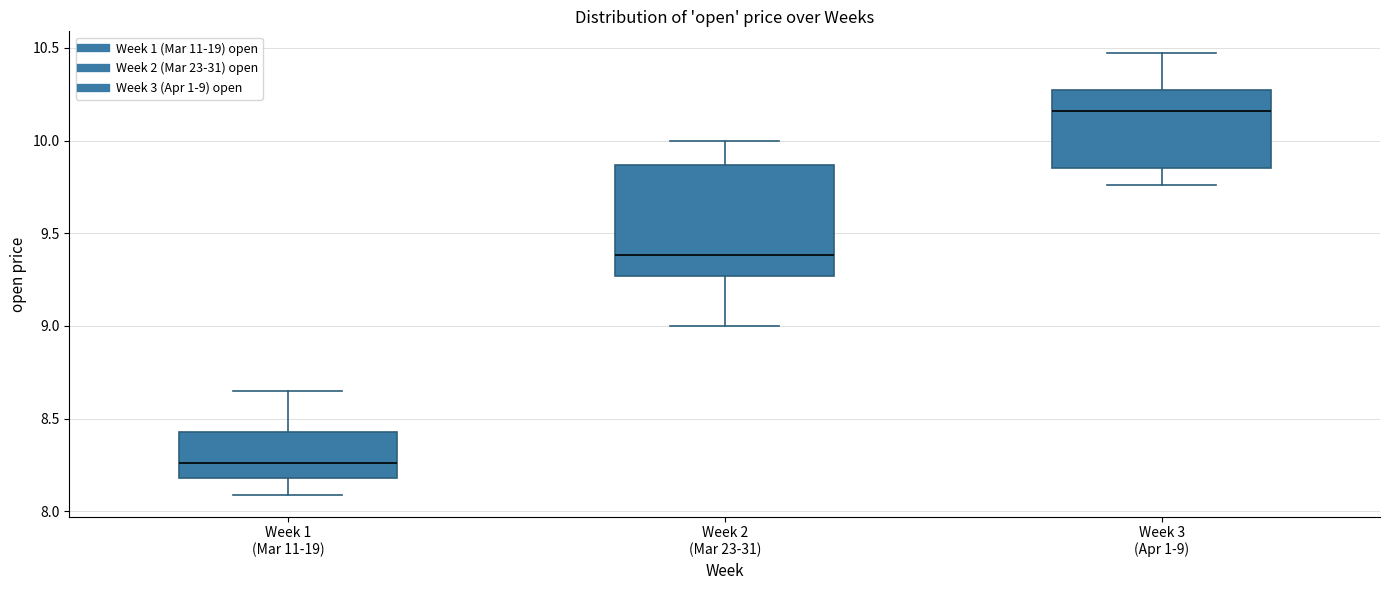

Which box's median line is the lowest?

Week 1 (Mar 11-19)